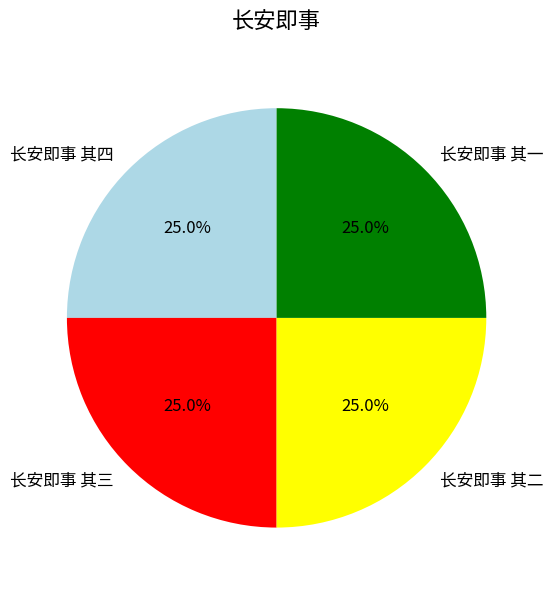

Combined, what portion of the pie is 长安即事 其三 and 长安即事 其二?

50.0%